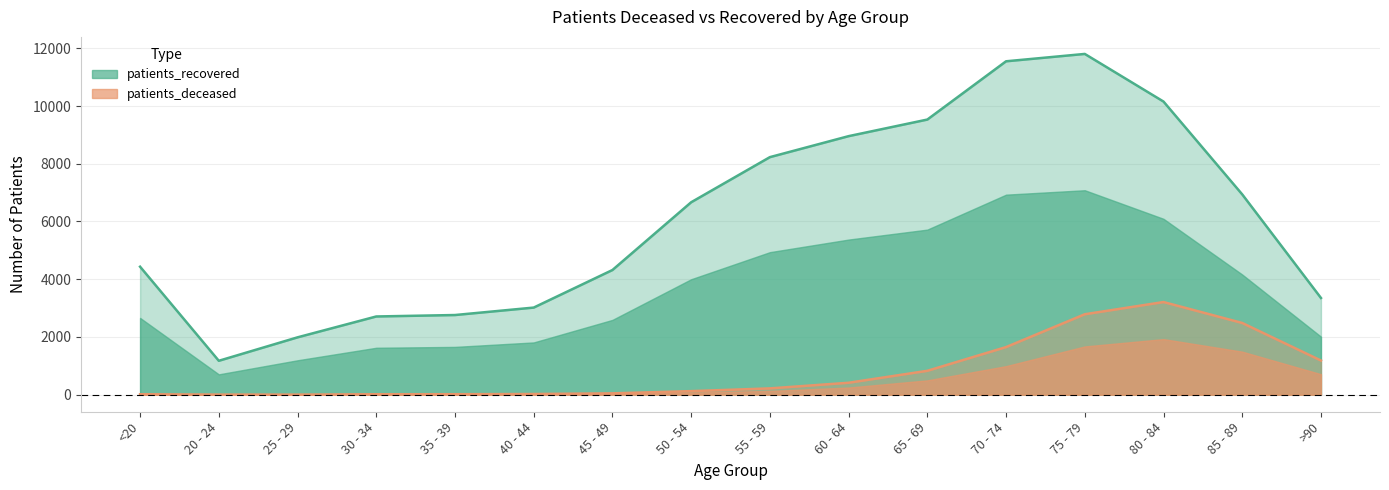

At which category is the sum across all series the highest?

75 - 79